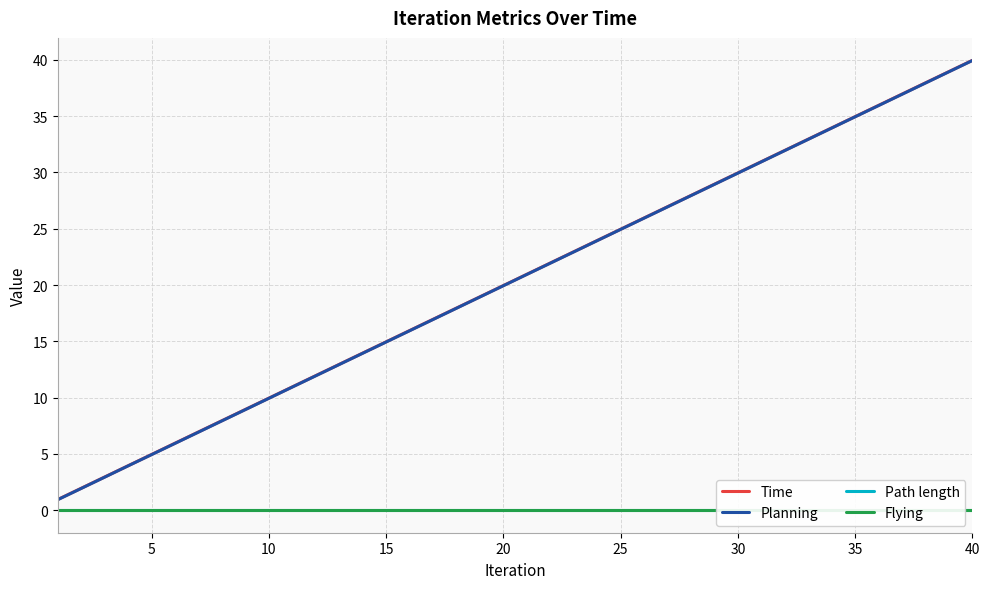

What are all the series names shown in the legend?

Time, Planning, Path length, Flying